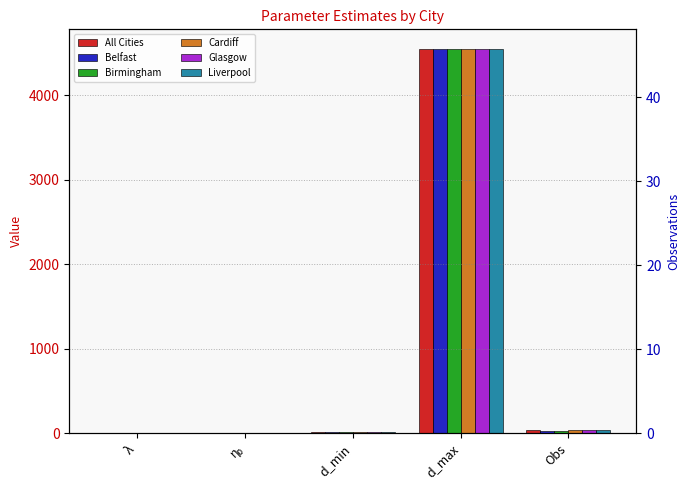

Which category has the lowest value in the Birmingham series?

λ